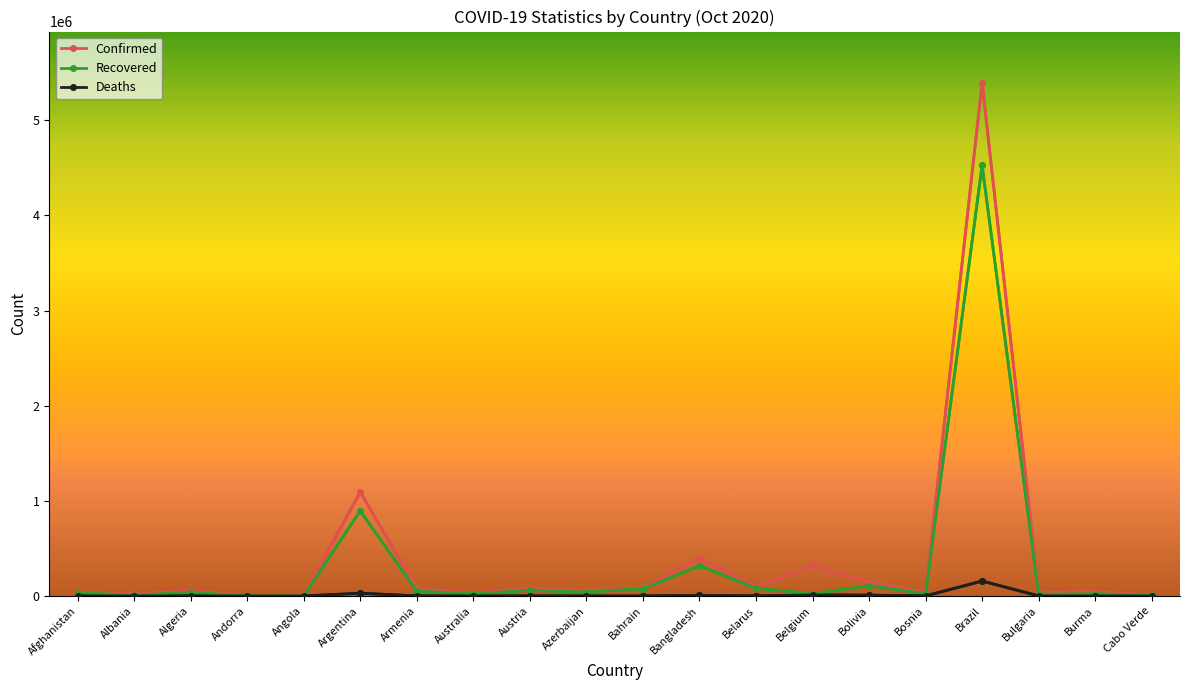

How many interior local valleys does the Confirmed series have?

7